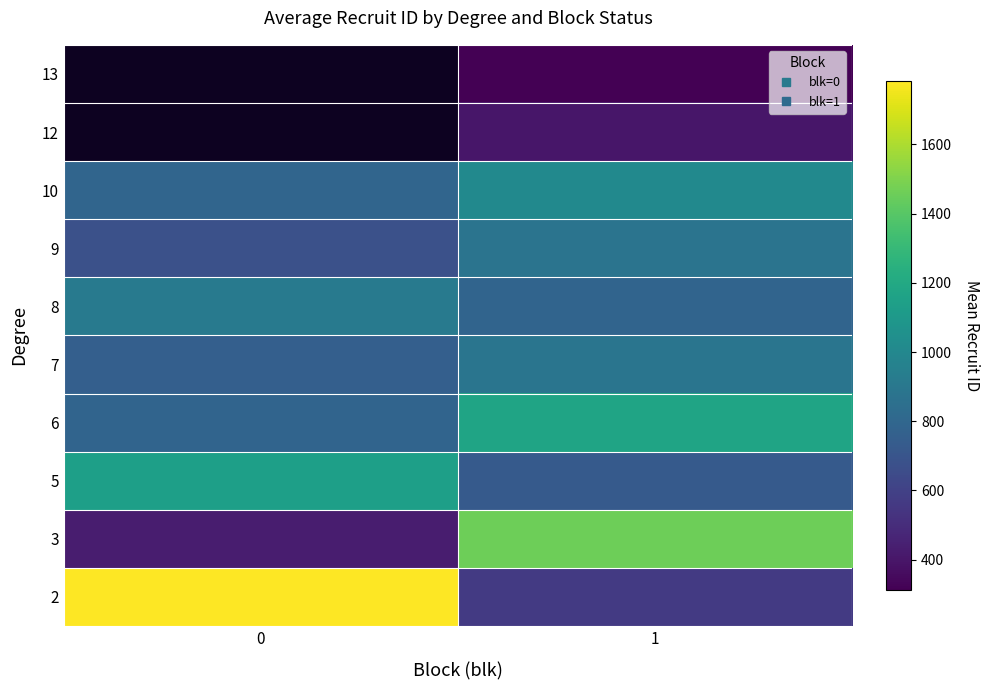

At how many categories does at least one series exceed 1147?

2